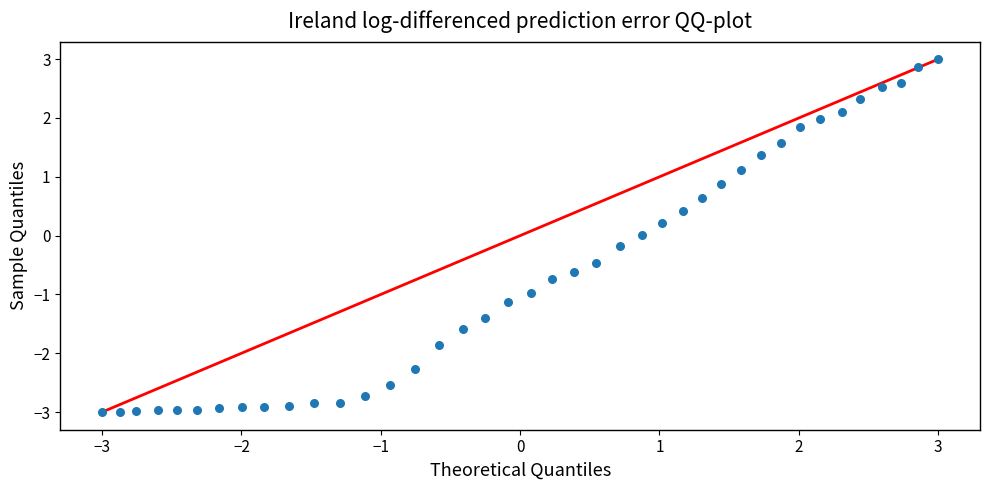

What is the range of X values (max minus min)?

6.0